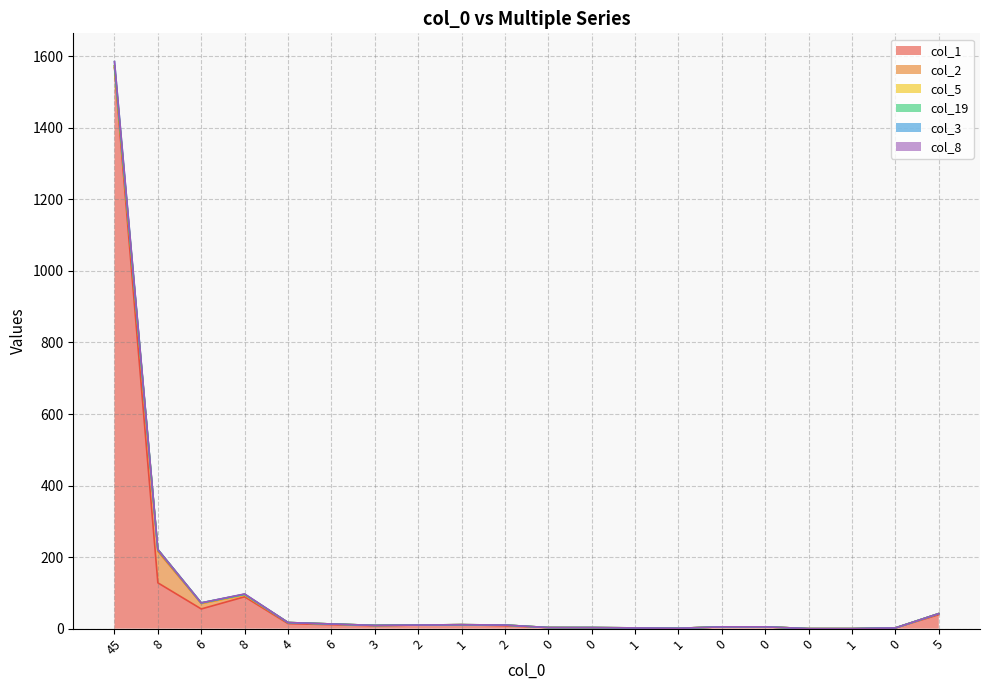

What are all the series names shown in the legend?

col_1, col_2, col_5, col_19, col_3, col_8